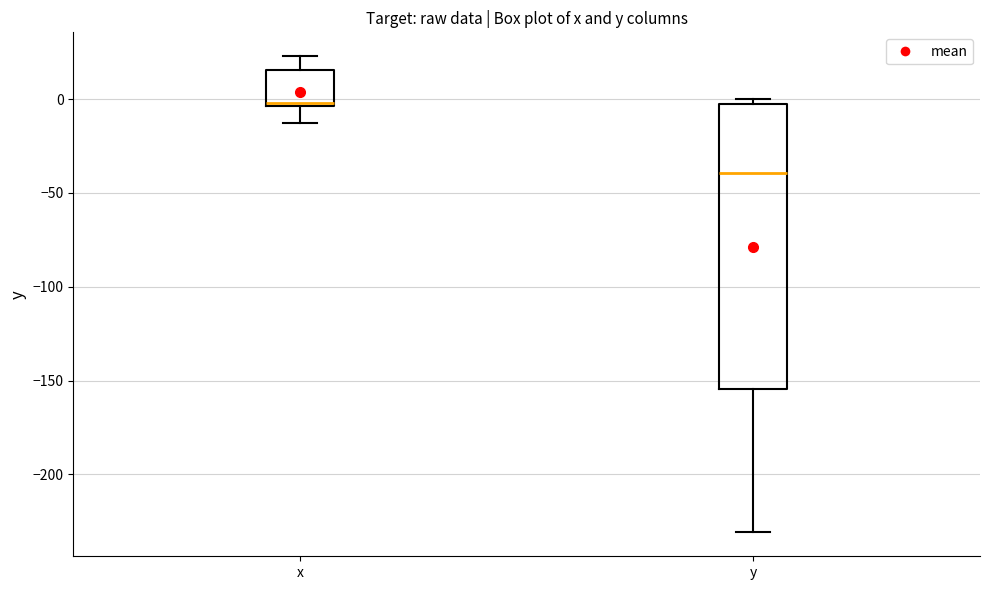

Which box has the lowest median line?

y